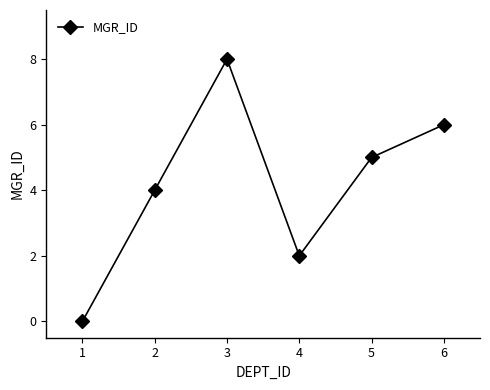

Reading right to left, extract all data points from this chart.

6	5	2	8	4	0